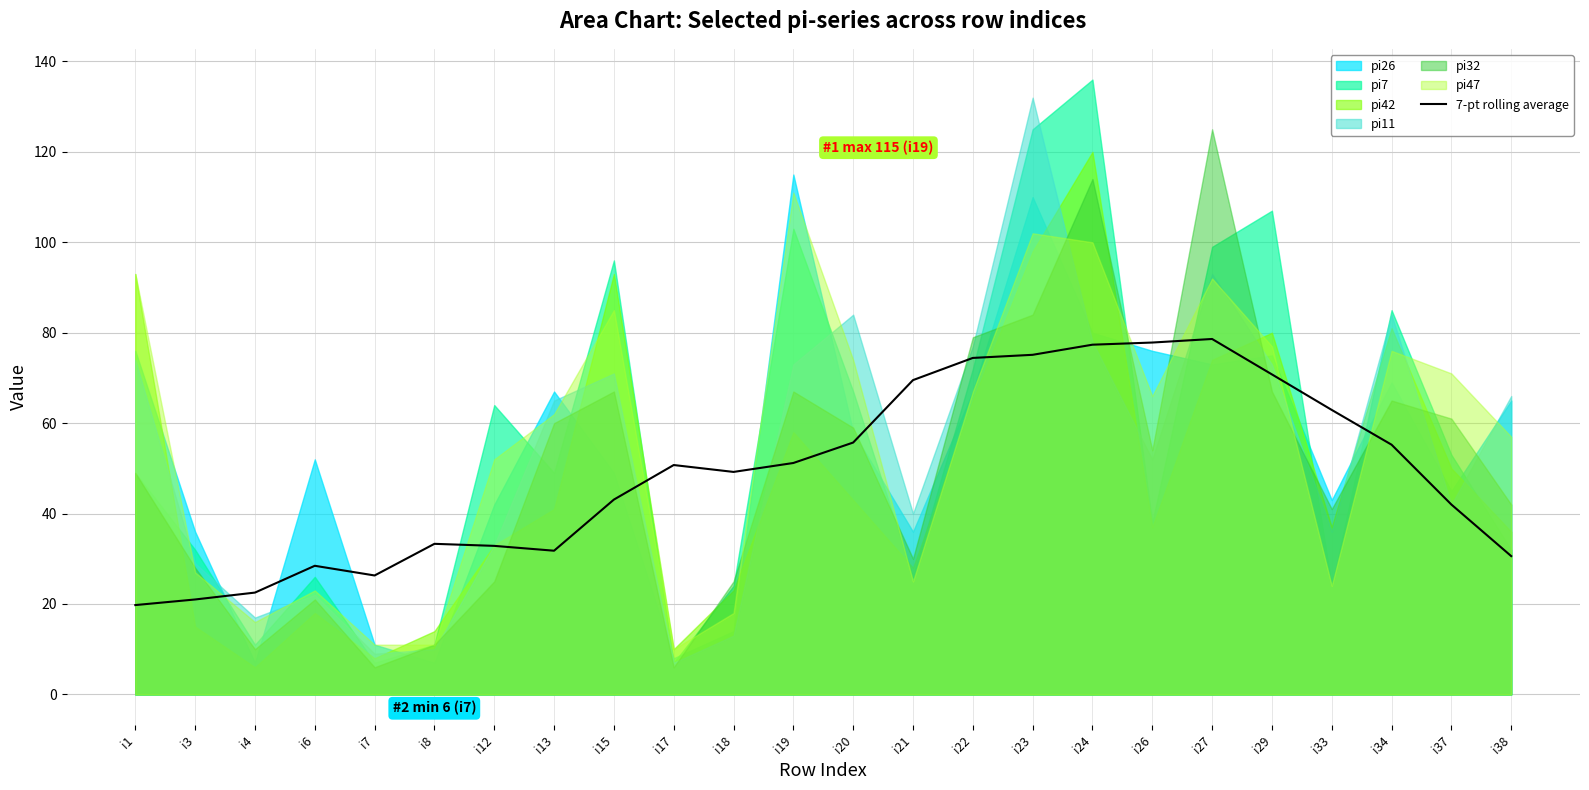

How many points are higher than both their immediate neighbors (excluding endpoints)?

4